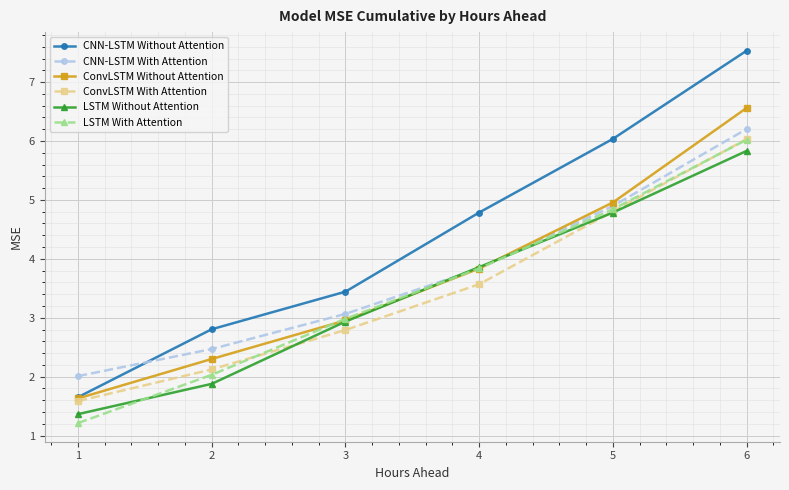

Does the chart have visible grid lines?

Yes